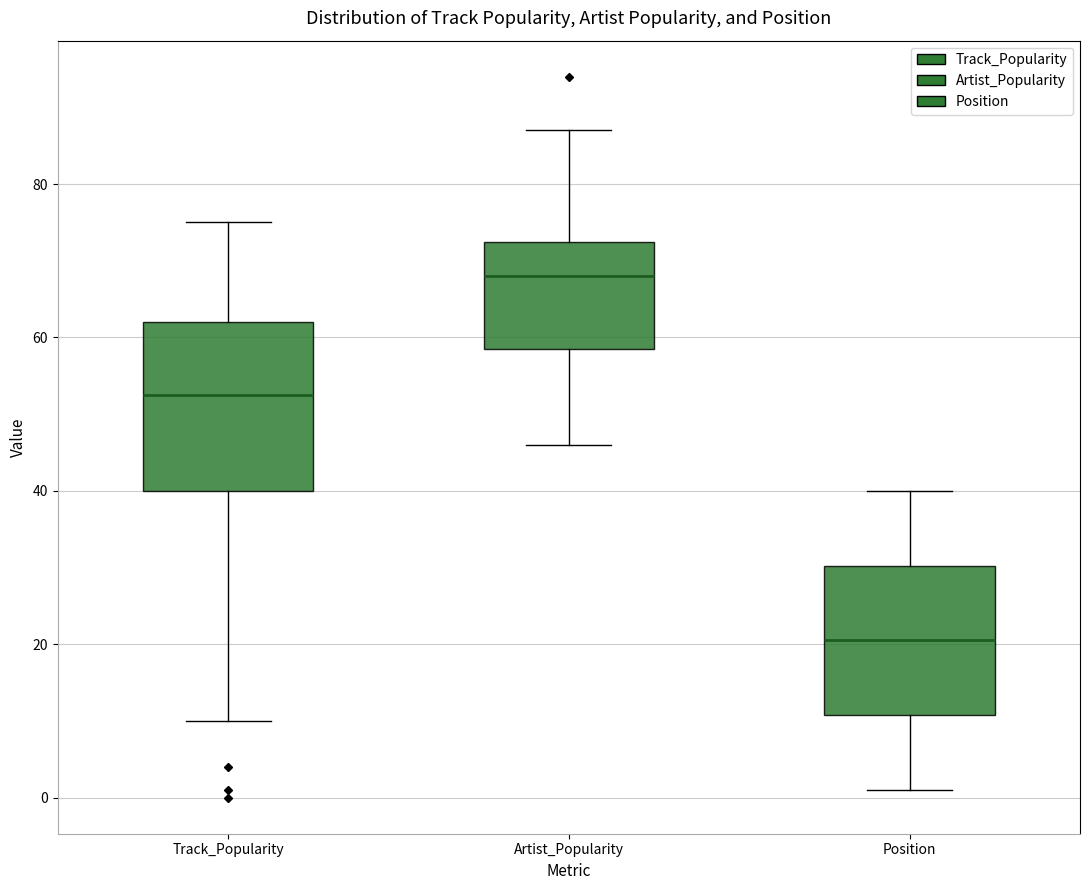

Which box has the highest median line?

Artist_Popularity